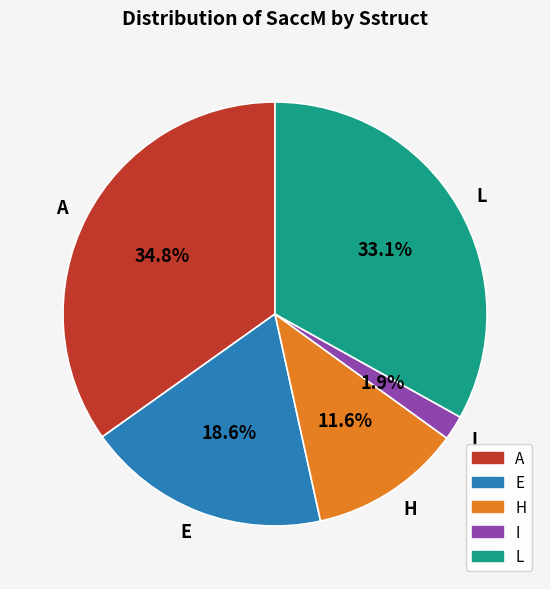

Combined, what portion of the pie is A and E?

53.4%